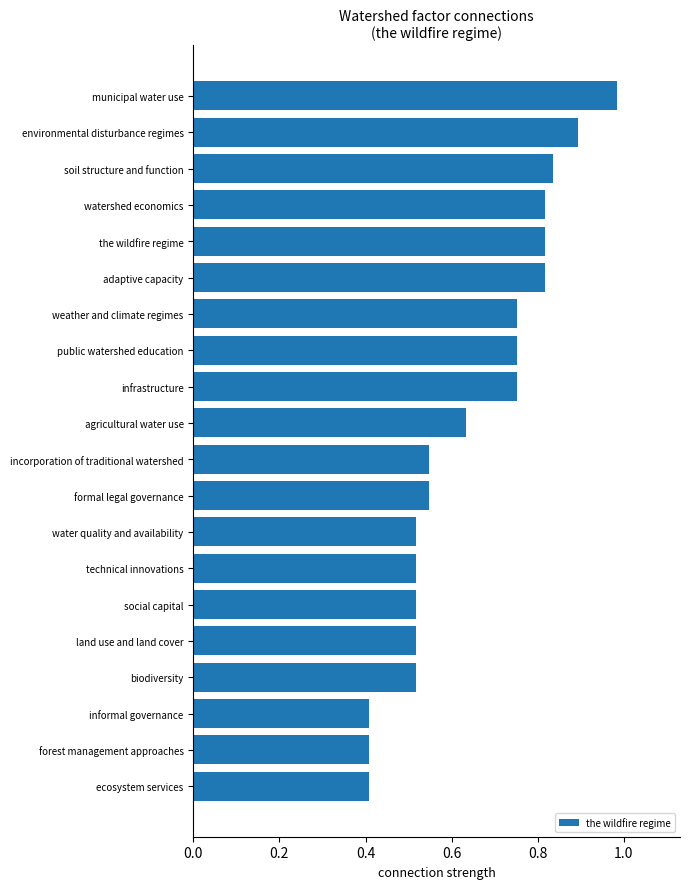

Are the bars grouped side by side (vs. stacked)?

No